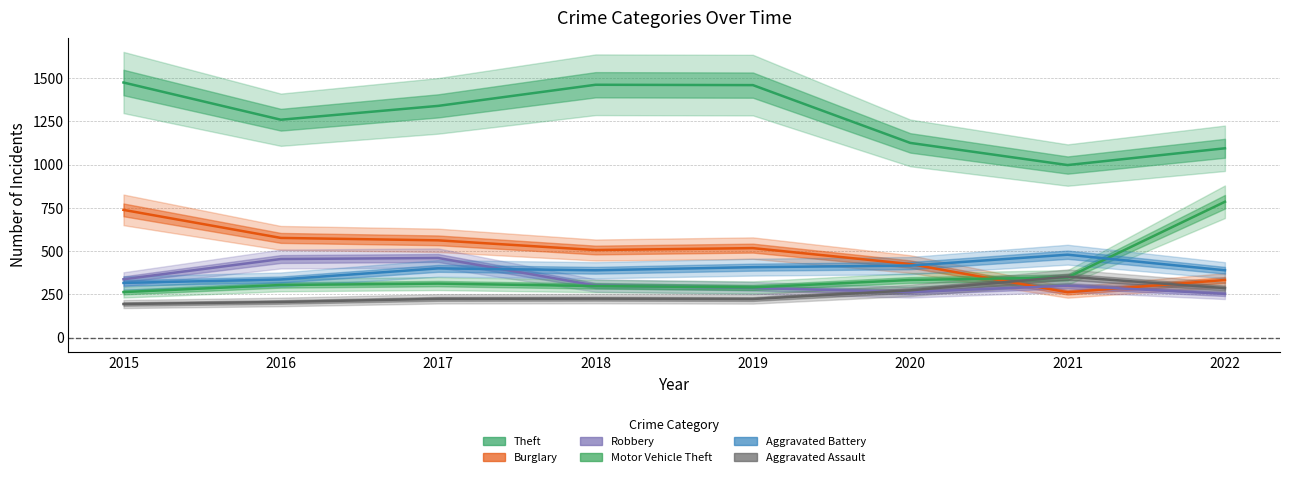

Between which two adjacent categories do Aggravated Battery and Motor Vehicle Theft first intersect?

2021 and 2022